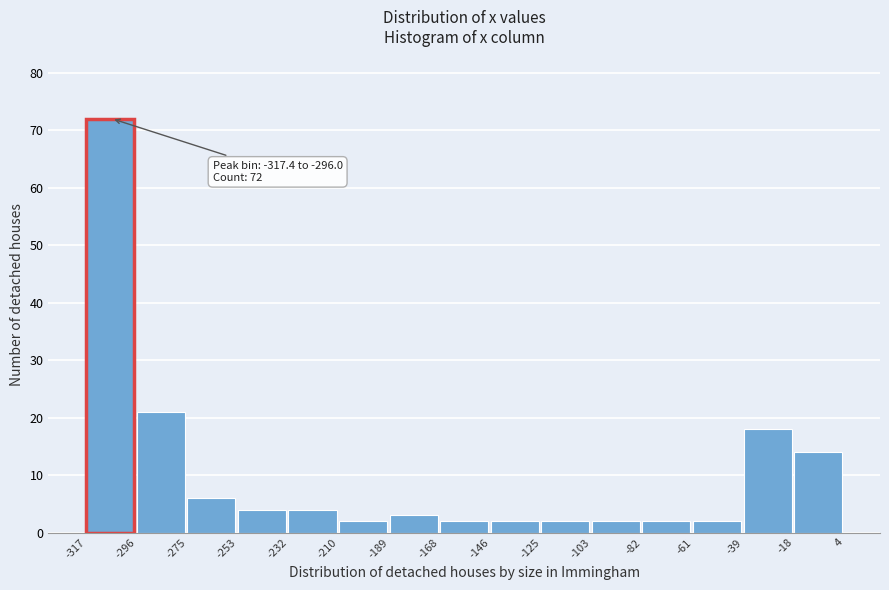

Which range on the x-axis has the tallest bar?

-317 to -296